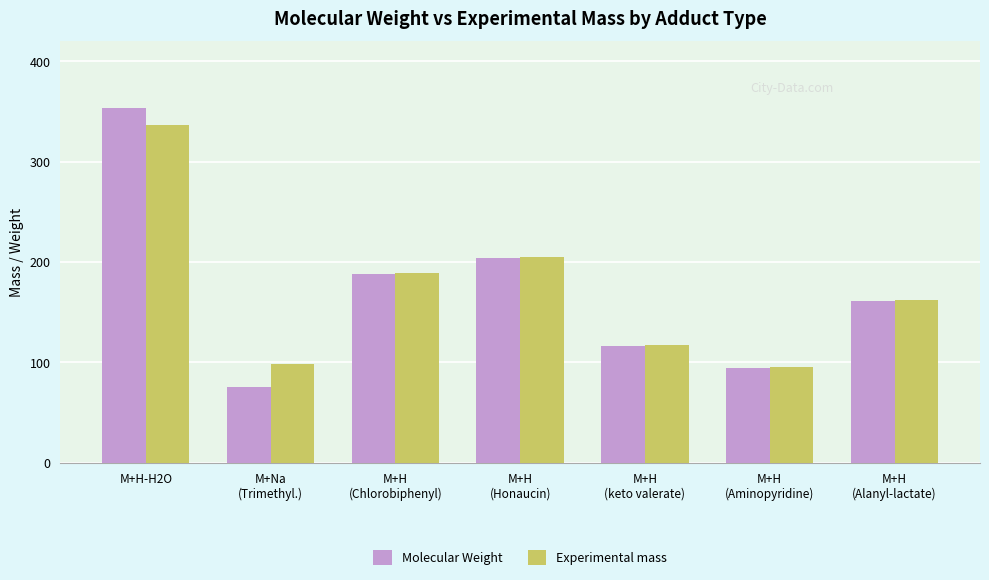

At which category does the chart reach its minimum across all series?

M+Na
(Trimethyl.)